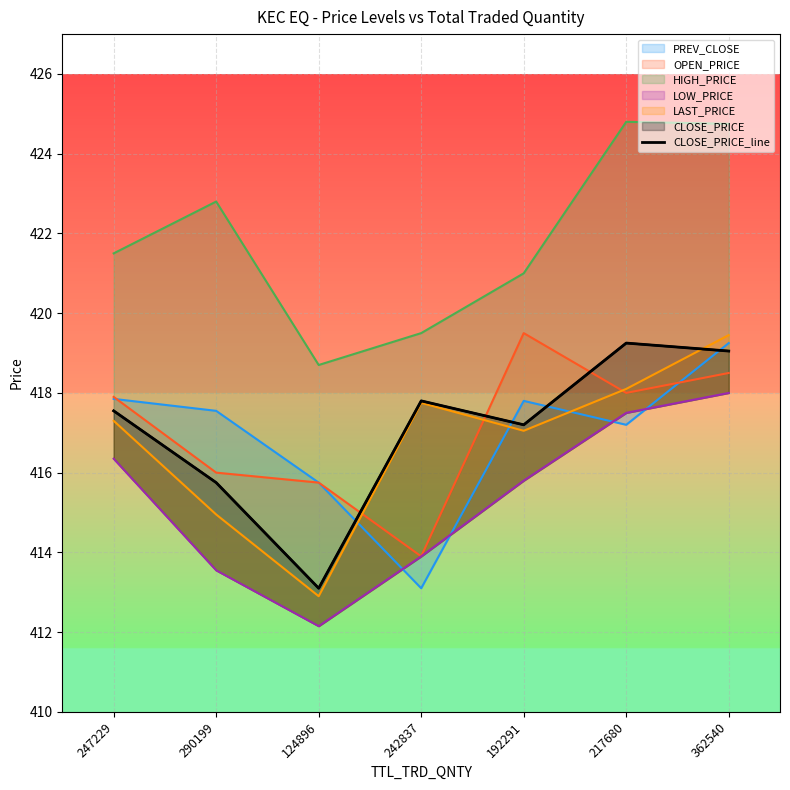

Which category has the highest value across all series?

217680